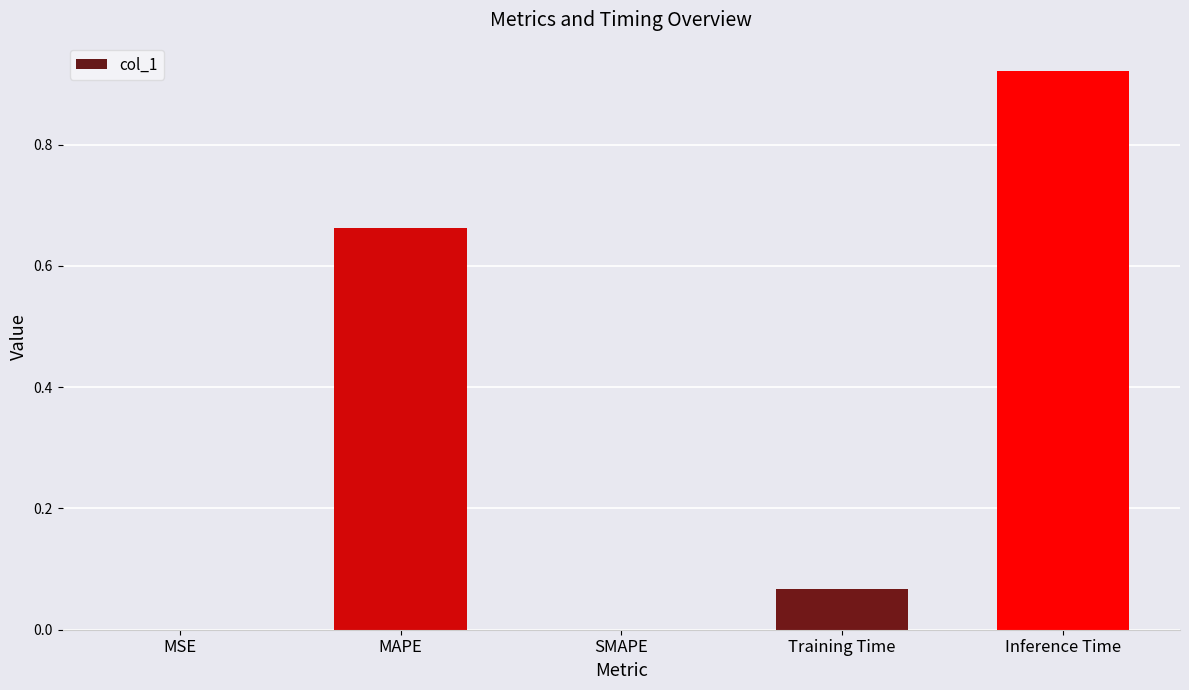

At which category does the chart reach its peak across all series?

Inference Time